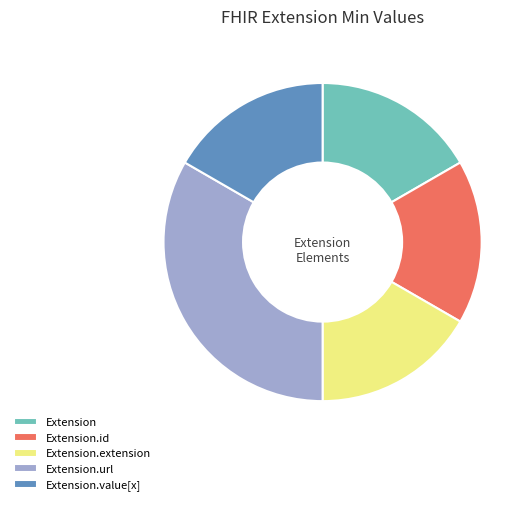

True or false: Extension.url accounts for 94% of the total.

False